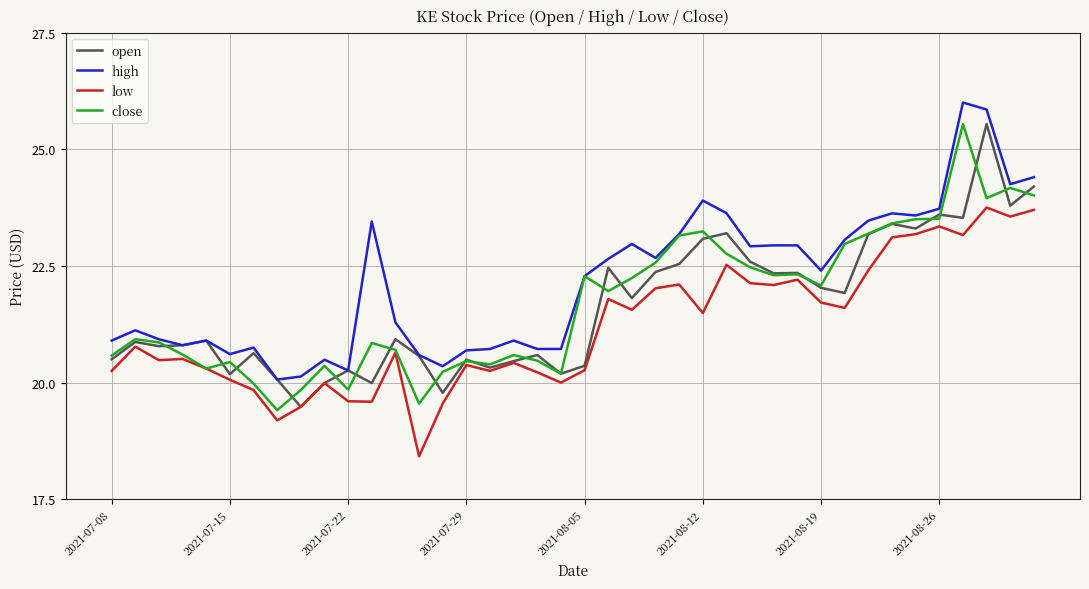

True or false: open has more than 0 interior local peaks.

True